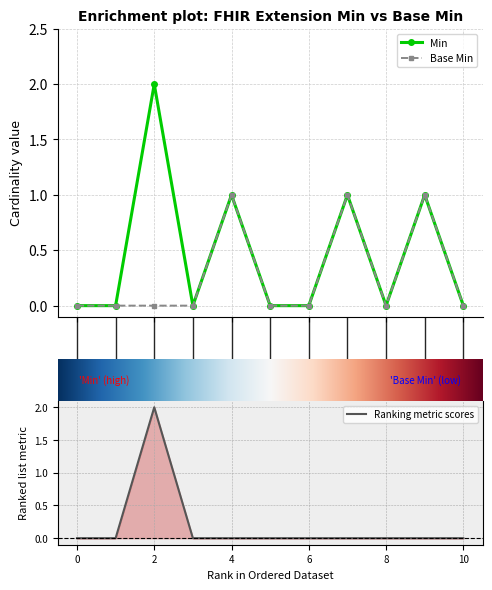

Is this an area chart (filled region under the line)?

No